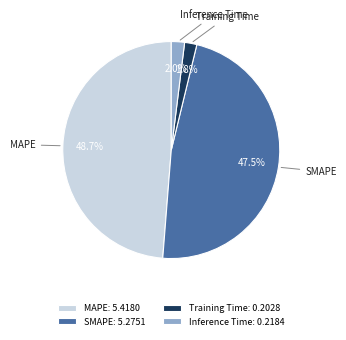

What percentage is the Training Time slice, to the nearest percent?

2%